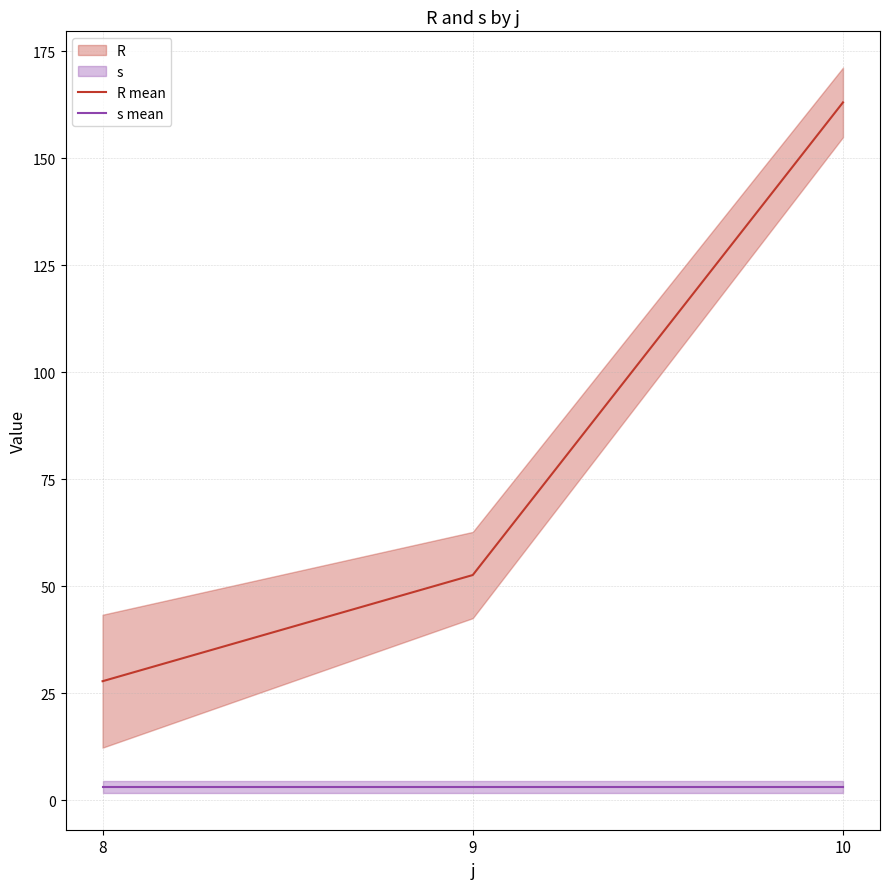

What is the average value of the R mean series?

81.1